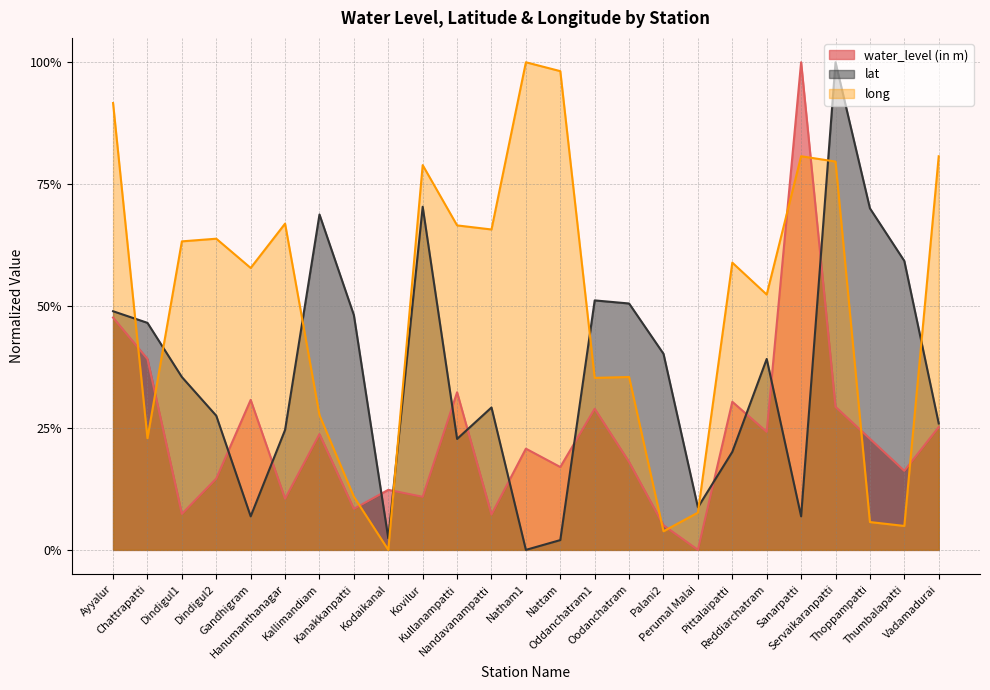

What is the label of the 12th point from the left?

Nandavanampatti